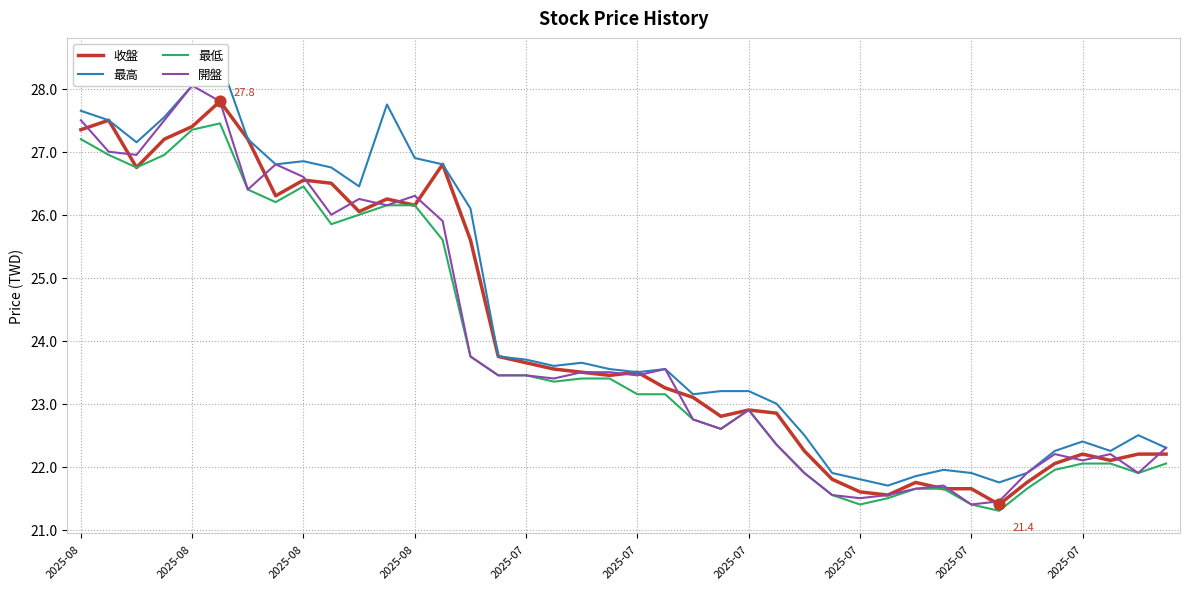

At how many categories does at least one series exceed 26?

15